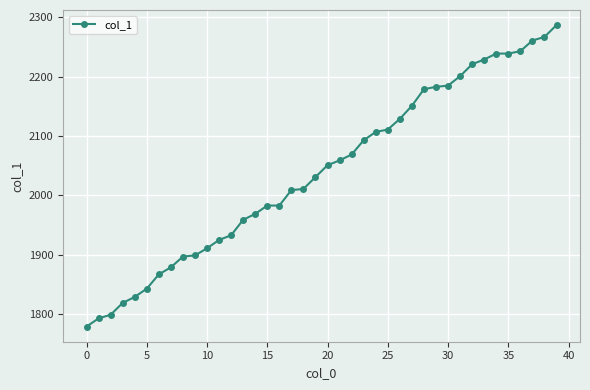

What is the value of the 20th point from the left?

2031